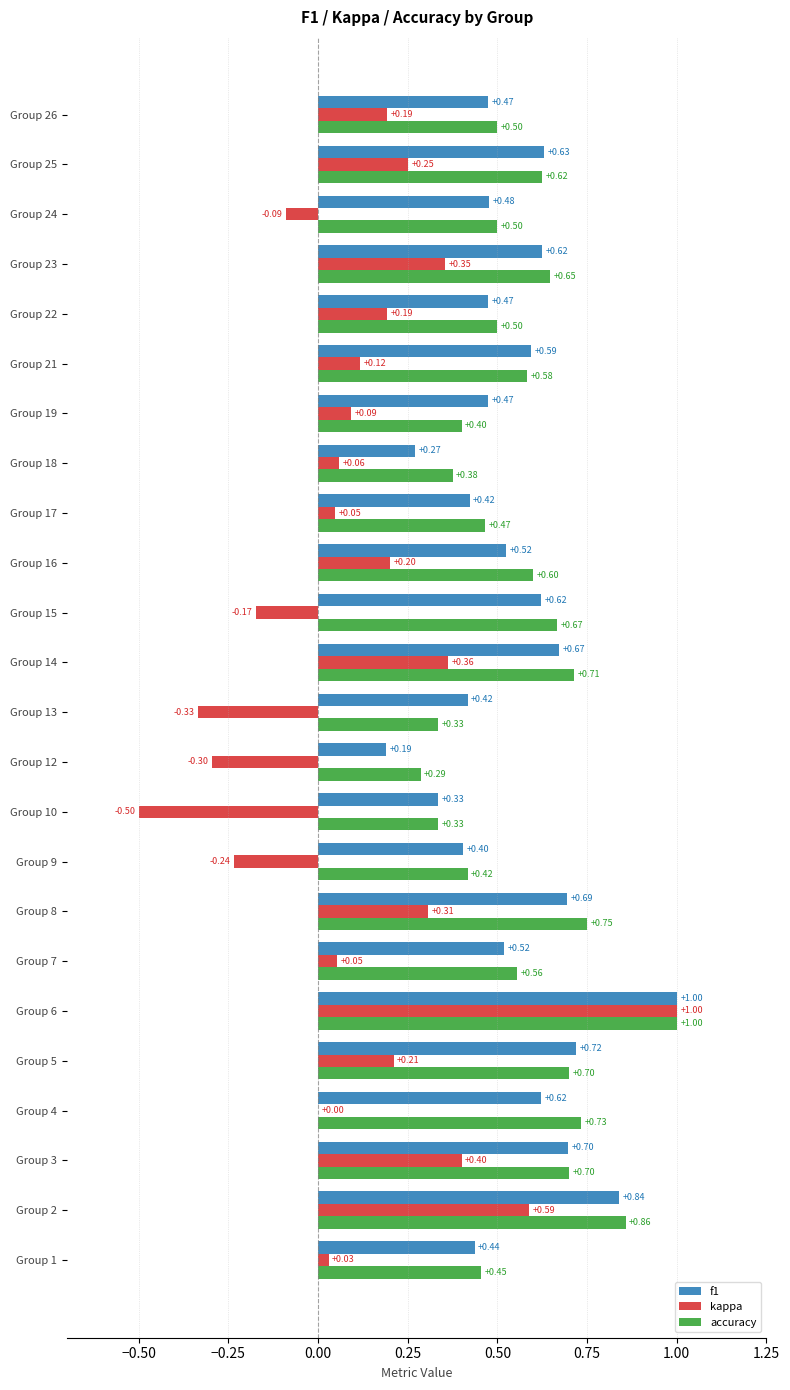

Between Group 4 and Group 17, which series saw the biggest shift?

accuracy